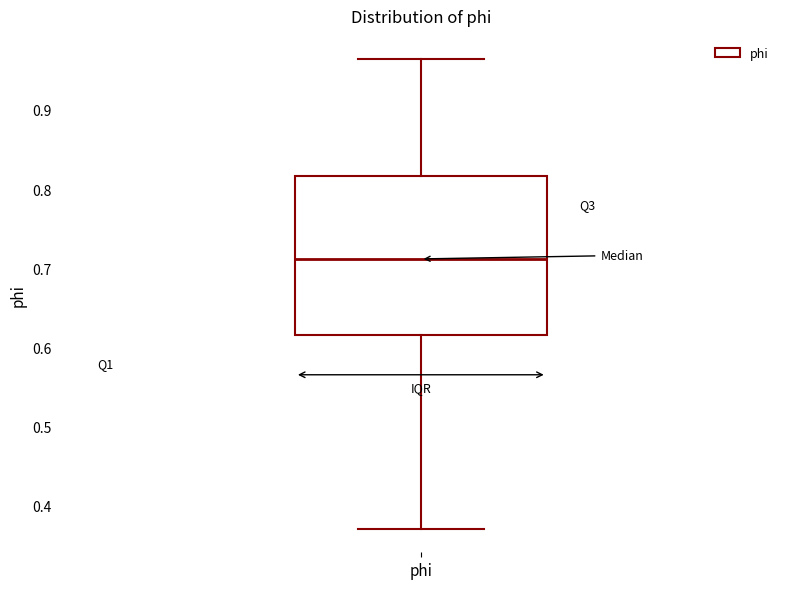

Transcribe this box plot: give where the median line is, the range the box spans, and where the two whiskers end, as read against the y-axis. The values are not printed on the chart, so give them approximately, as read against the axis.

median 0.71, box 0.62 to 0.82, whiskers 0.37 to 0.96